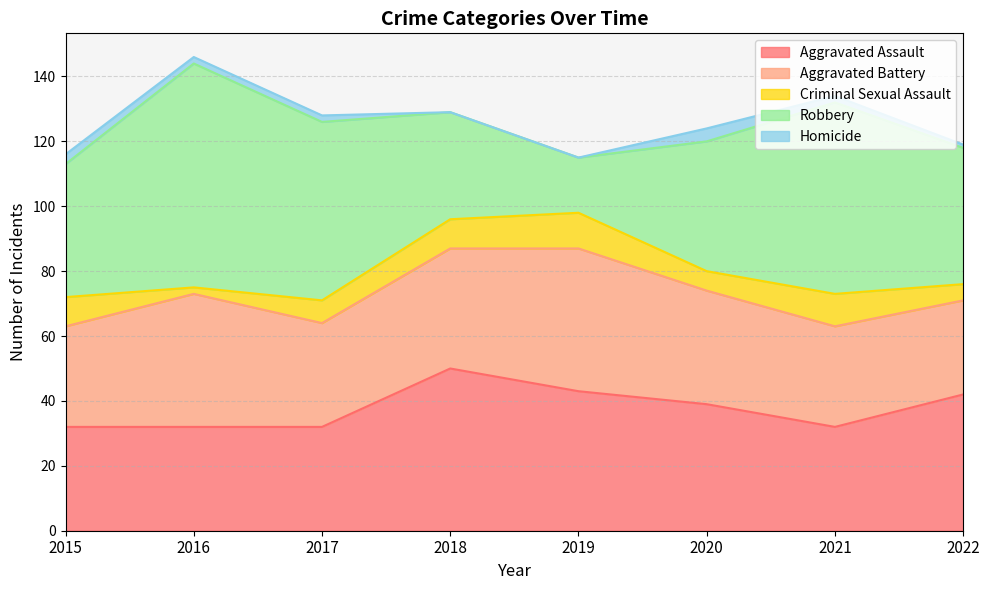

Which has a higher value, 2015 or 2020?

2020